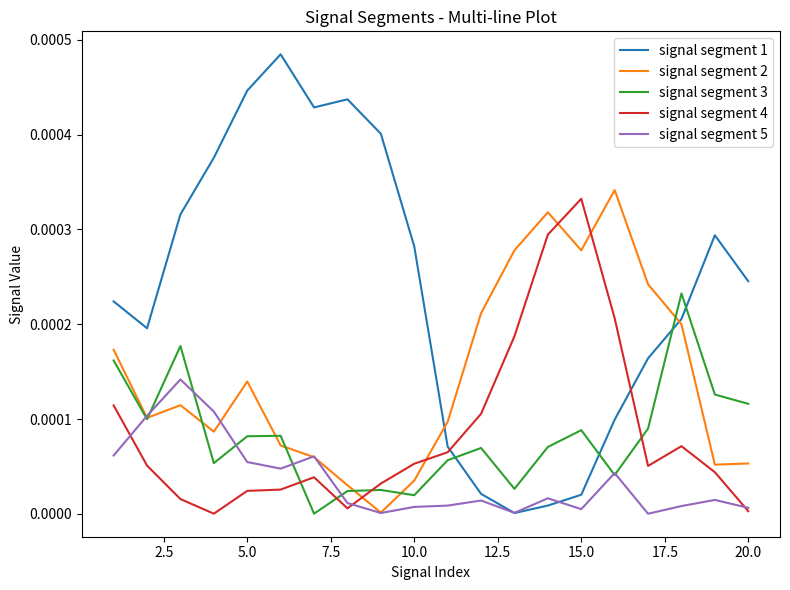

How many times do signal segment 1 and signal segment 4 cross each other?

2